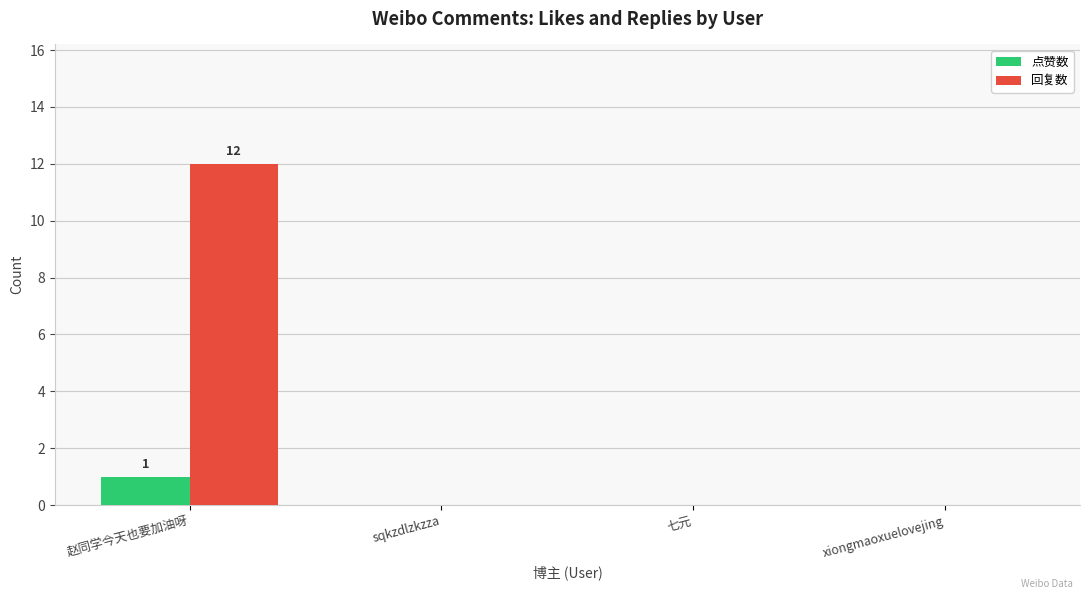

Between 赵同学今天也要加油呀 and 七元, which series saw the biggest shift?

回复数